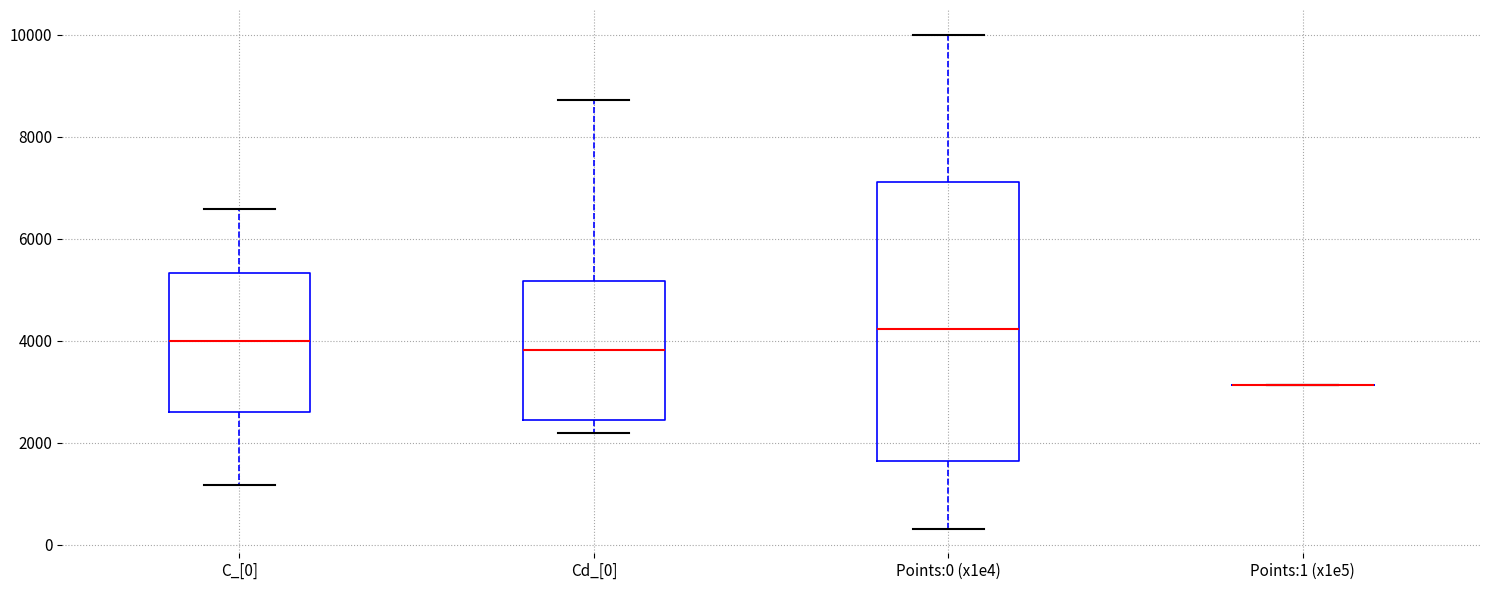

Reading left to right, read every box against the y-axis: the position of its median line, the range the box covers, and the ends of its whiskers. The values are not printed on the chart, so give them approximately, as read against the axis.

C_[0]: median 4000, box 2600 to 5400, whiskers 1200 to 6600
Cd_[0]: median 3800, box 2400 to 5200, whiskers 2200 to 8800
Points:0 (x1e4): median 4200, box 1600 to 7200, whiskers 400 to 10000
Points:1 (x1e5): box collapsed to a line at 3200, whiskers 3200 to 3200